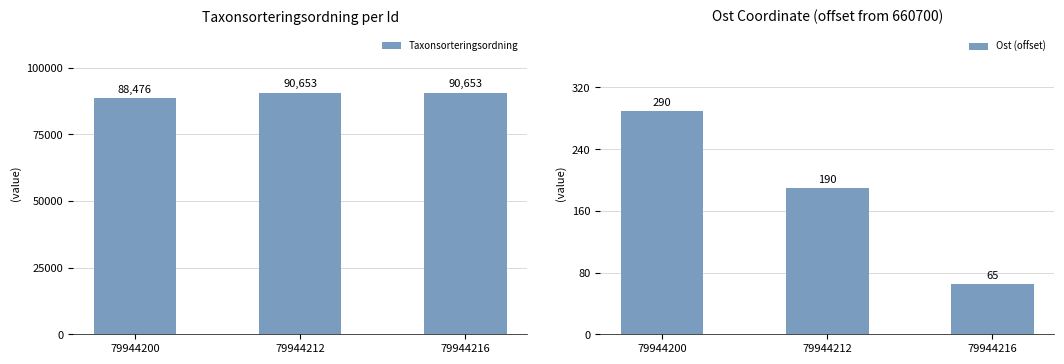

How many values in the Taxonsorteringsordning series are below 90653?

1